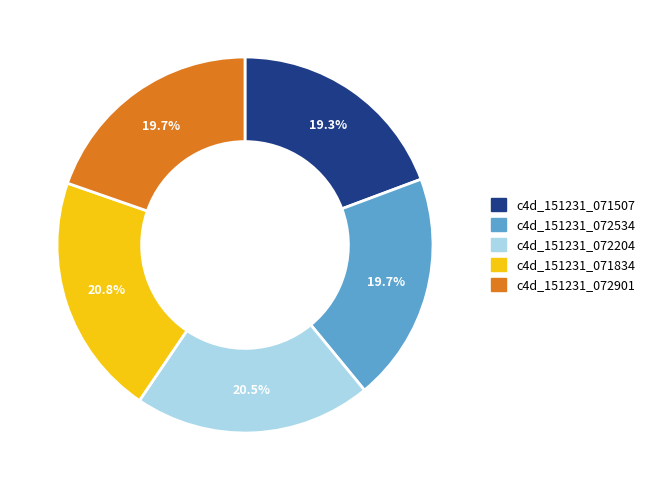

Combined, what portion of the pie is c4d_151231_072534 and c4d_151231_072901?

39.4%